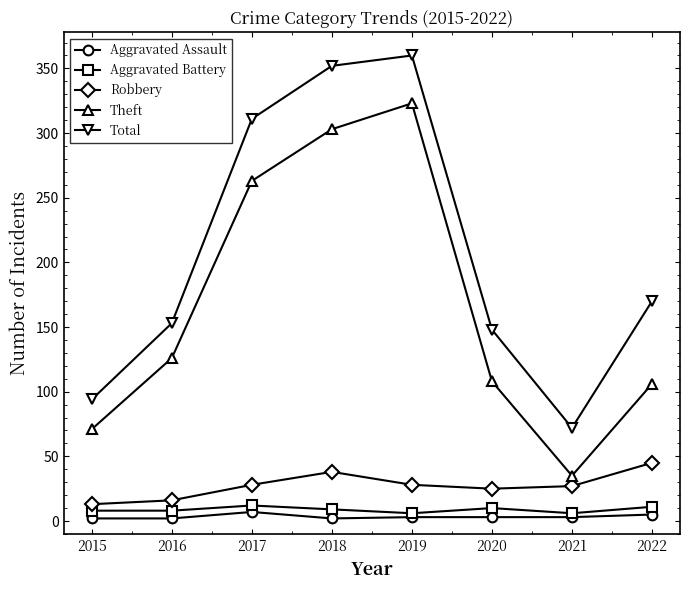

Is it true that Robbery equals 25 at 2020?

True